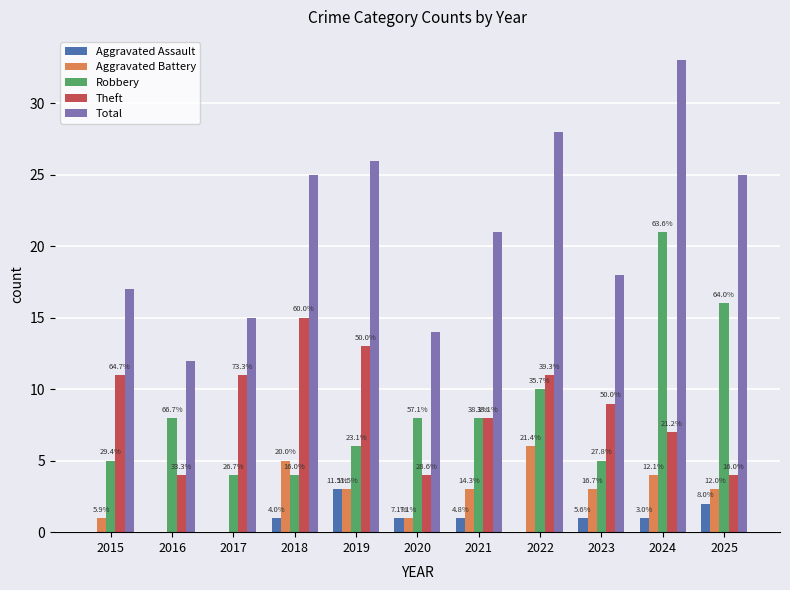

Reading right to left, transcribe all the data shown in this chart.

Aggravated Assault: 2	1	1	0	1	1	3	1	0	0	0
Aggravated Battery: 3	4	3	6	3	1	3	5	0	0	1
Robbery: 16	21	5	10	8	8	6	4	4	8	5
Theft: 4	7	9	11	8	4	13	15	11	4	11
Total: 25	33	18	28	21	14	26	25	15	12	17